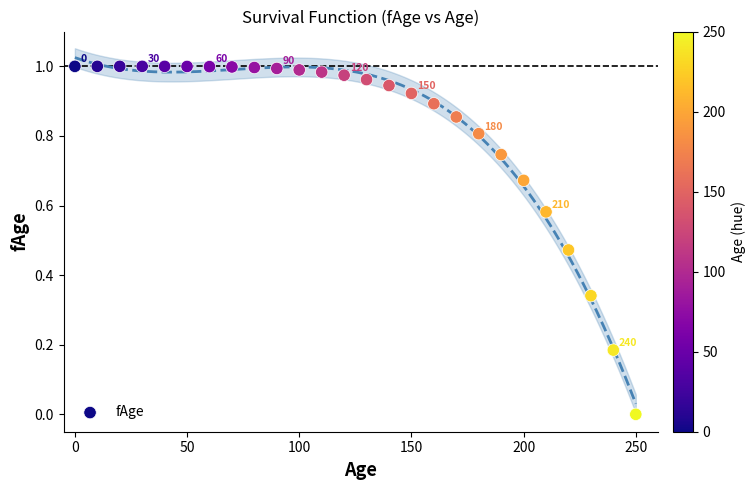

What is the range of X values (max minus min)?

250.0